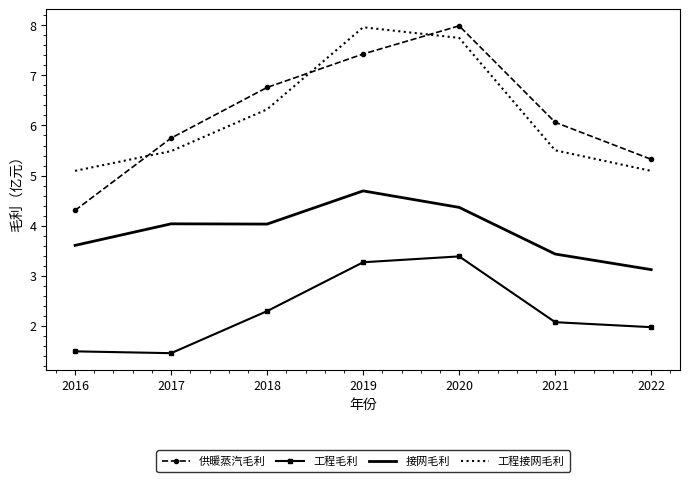

What is the difference between the 工程接网毛利 values at 2016 and 2019?

2.9